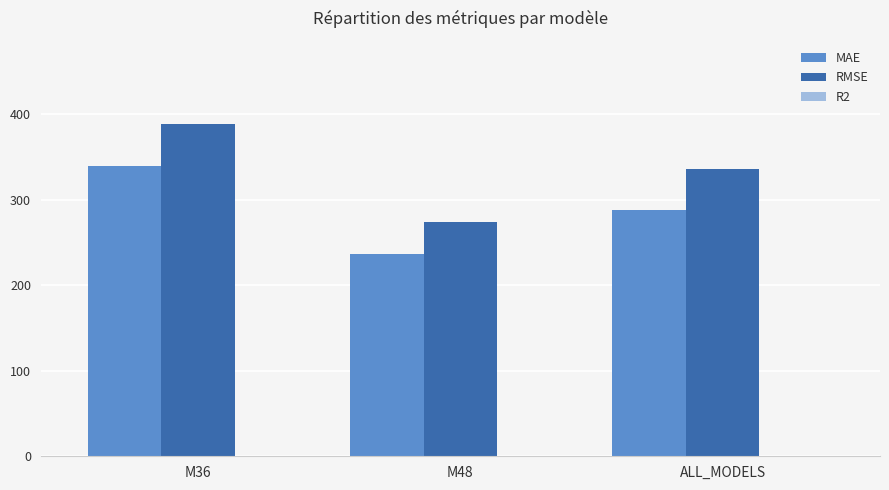

What is the sum of all MAE values?

864.5